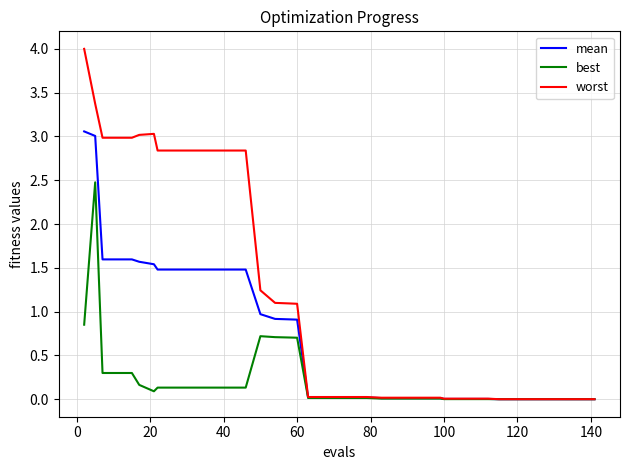

Which series has the largest total across all categories?

worst